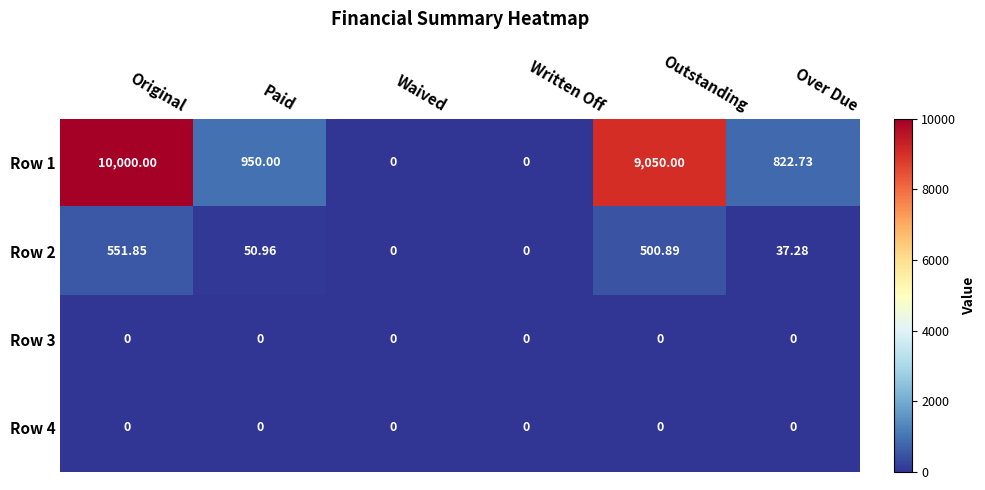

Is the value of Row 1 at Outstanding greater than the value of Row 2 at Over Due?

Yes